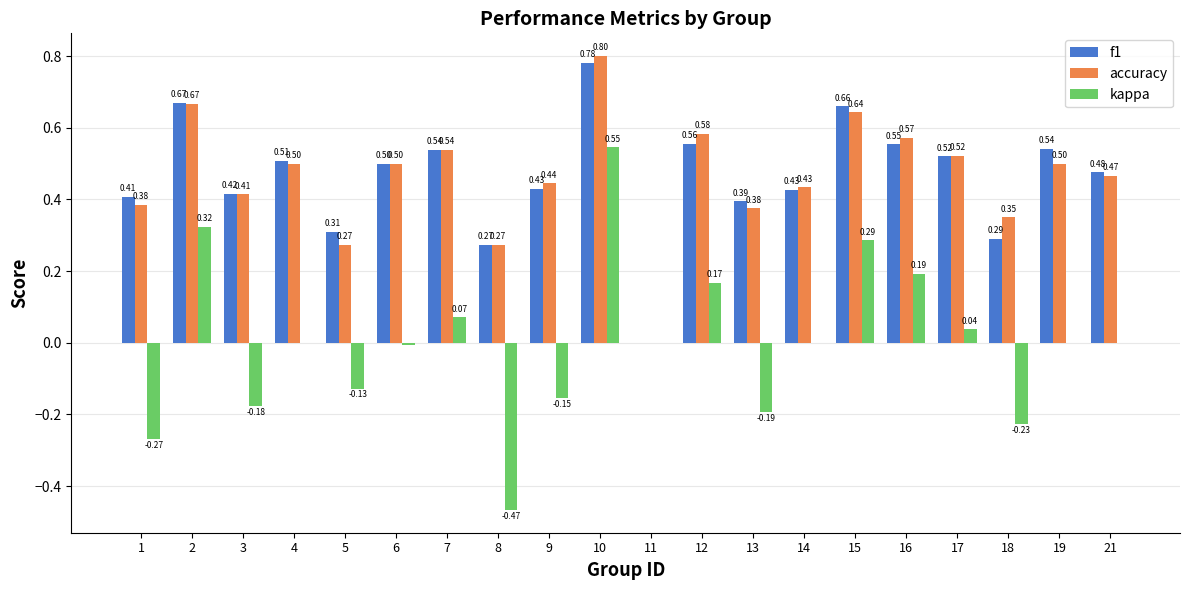

Which series has the largest total across all categories?

f1